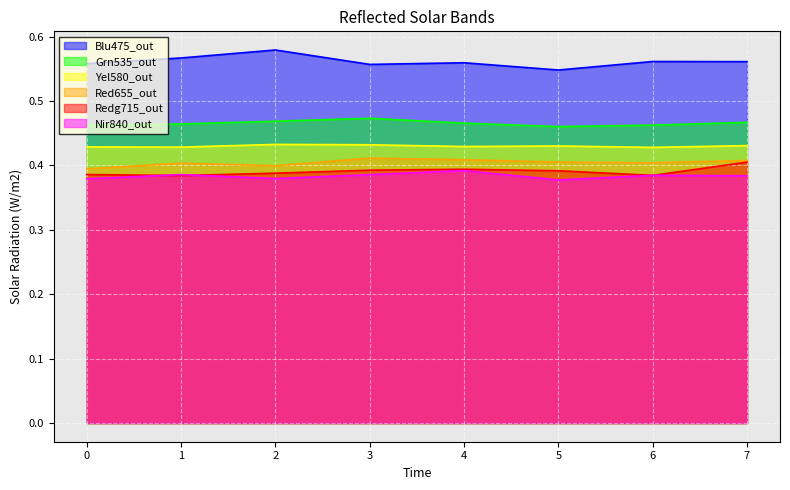

Reading right to left, list all the values displayed in this chart.

col_1: 0.6	0.6	0.5	0.6	0.6	0.6	0.6	0.6
col_2: 0.5	0.5	0.5	0.5	0.5	0.5	0.5	0.5
col_3: 0.4	0.4	0.4	0.4	0.4	0.4	0.4	0.4
col_4: 0.4	0.4	0.4	0.4	0.4	0.4	0.4	0.4
col_5: 0.4	0.4	0.4	0.4	0.4	0.4	0.4	0.4
col_6: 0.4	0.4	0.4	0.4	0.4	0.4	0.4	0.4